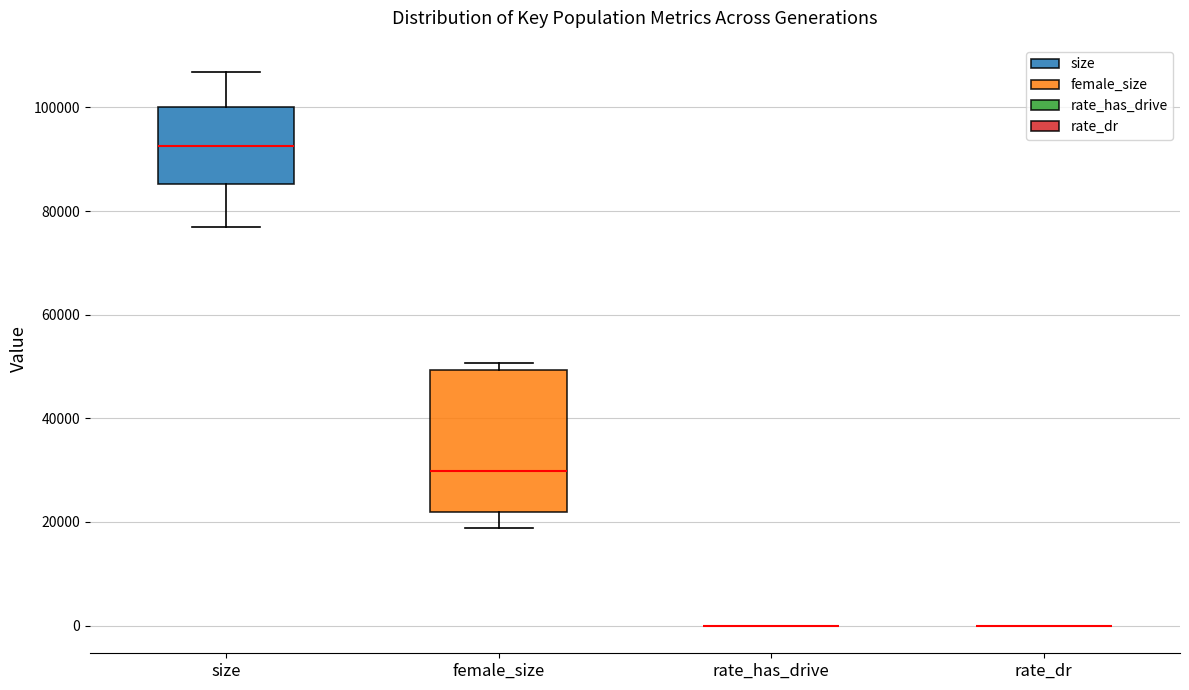

Reading left to right, transcribe this box plot: for each box, give where its median line is, the range the box spans, and where its two whiskers end, as read against the y-axis. The values are not printed on the chart, so give them approximately, as read against the axis.

size: median 92000, box 86000 to 100000, whiskers 76000 to 106000
female_size: median 30000, box 22000 to 50000, whiskers 18000 to 50000 (just above the box's upper edge)
rate_has_drive: box collapsed to a line at 0, whiskers 0 to 0
rate_dr: box collapsed to a line at 0, whiskers 0 to 0